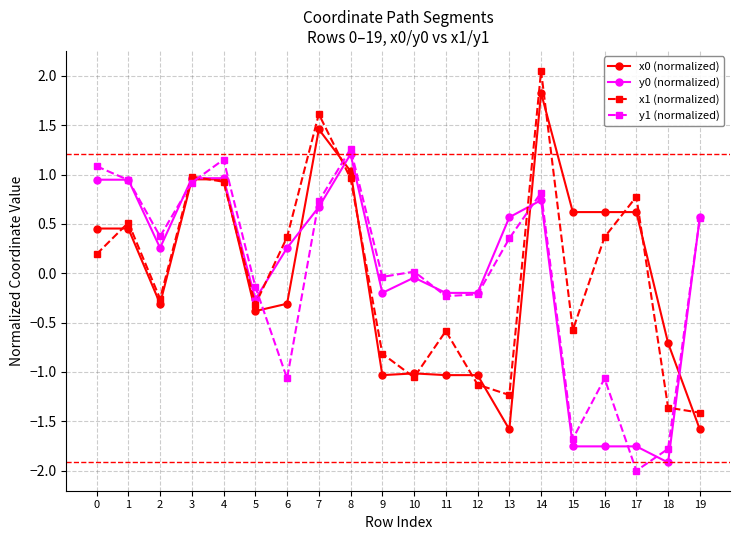

Is it true that x0 (normalized) equals 0.4 at 14?

False